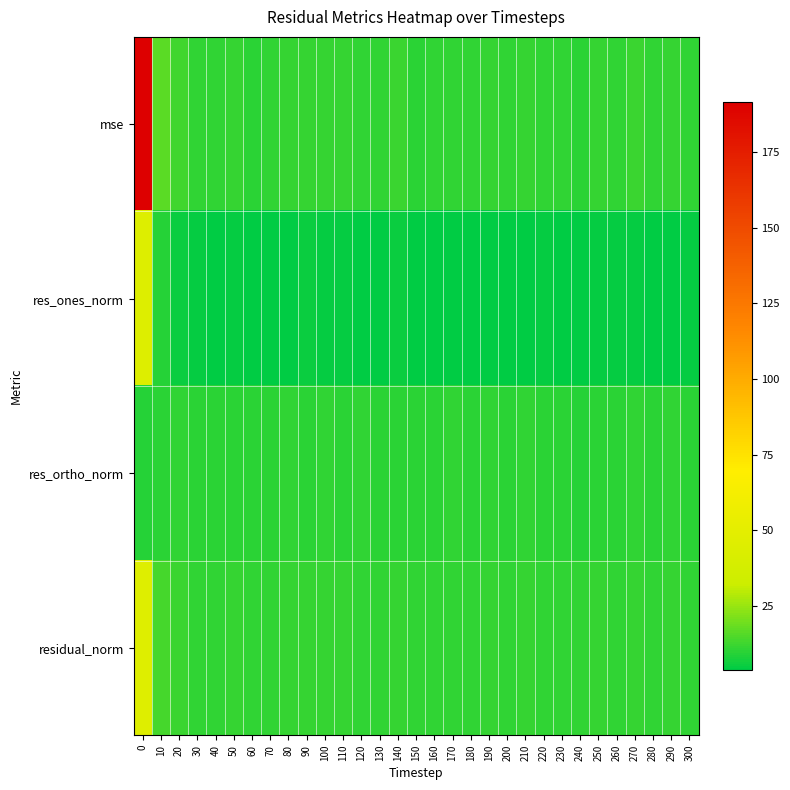

Reading left to right, what are all the values shown in this chart?

mse: 0=191.7	10=16.6	20=12.5	30=10.8	40=10.5	50=11.2	60=10.0	70=10.5	80=11.3	90=11.3	100=11.6	110=11.5	120=10.9	130=10.4	140=11.8	150=9.9	160=10.5	170=10.9	180=10.4	190=11.4	200=10.8	210=11.4	220=10.6	230=10.4	240=9.6	250=11.5	260=10.8	270=11.8	280=10.7	290=11.3	300=10.9
res_ones_norm: 0=44.9	10=9.0	20=5.6	30=4.5	40=4.3	50=4.5	60=4.0	70=4.1	80=3.8	90=5.4	100=4.7	110=4.9	120=3.7	130=3.6	140=5.3	150=3.8	160=3.9	170=3.7	180=3.6	190=4.3	200=4.1	210=4.3	220=4.5	230=4.2	240=3.9	250=4.7	260=4.4	270=4.6	280=4.3	290=4.2	300=4.8
res_ortho_norm: 0=9.4	10=10.1	20=10.3	30=9.9	40=9.9	50=10.2	60=9.7	70=9.9	80=10.5	90=9.8	100=10.3	110=10.1	120=10.3	130=10.1	140=10.1	150=9.8	160=10.0	170=10.3	180=10.1	190=10.3	200=10.1	210=10.3	220=9.8	230=9.8	240=9.5	250=10.2	260=10.0	270=10.4	280=10.0	290=10.3	300=9.9
residual_norm: 0=45.9	10=13.5	20=11.7	30=10.9	40=10.8	50=11.1	60=10.5	70=10.7	80=11.2	90=11.2	100=11.3	110=11.2	120=11.0	130=10.7	140=11.4	150=10.5	160=10.7	170=11.0	180=10.7	190=11.2	200=10.9	210=11.2	220=10.8	230=10.7	240=10.3	250=11.3	260=10.9	270=11.4	280=10.9	290=11.1	300=10.9